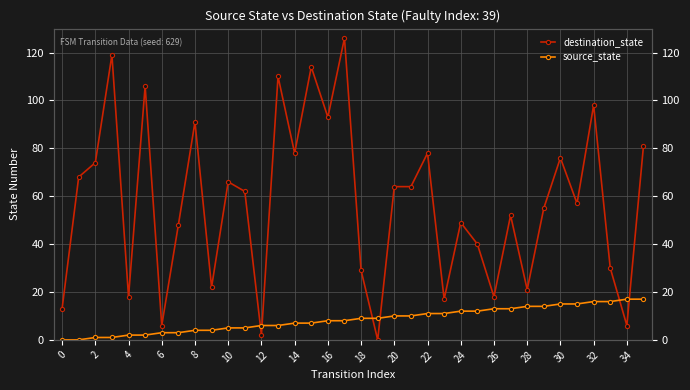

Is this an area chart (filled region under the line)?

No